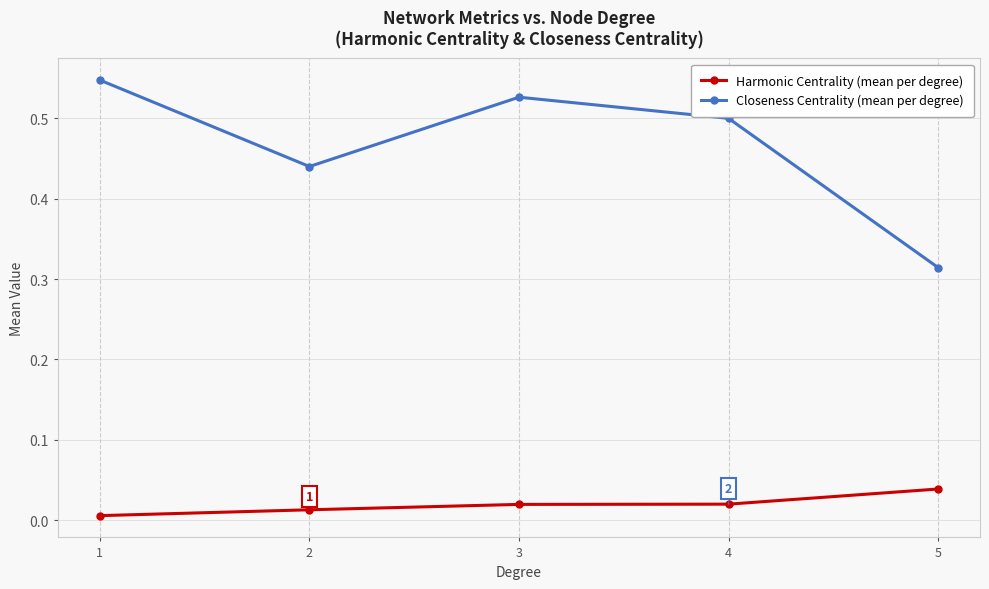

Between 2 and 1, which is larger?

2